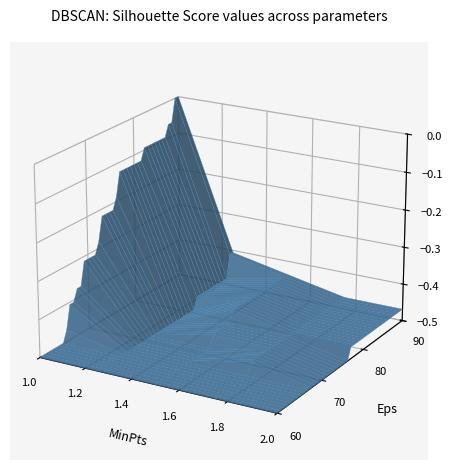

True or false: VD and VS intersect in this chart.

False